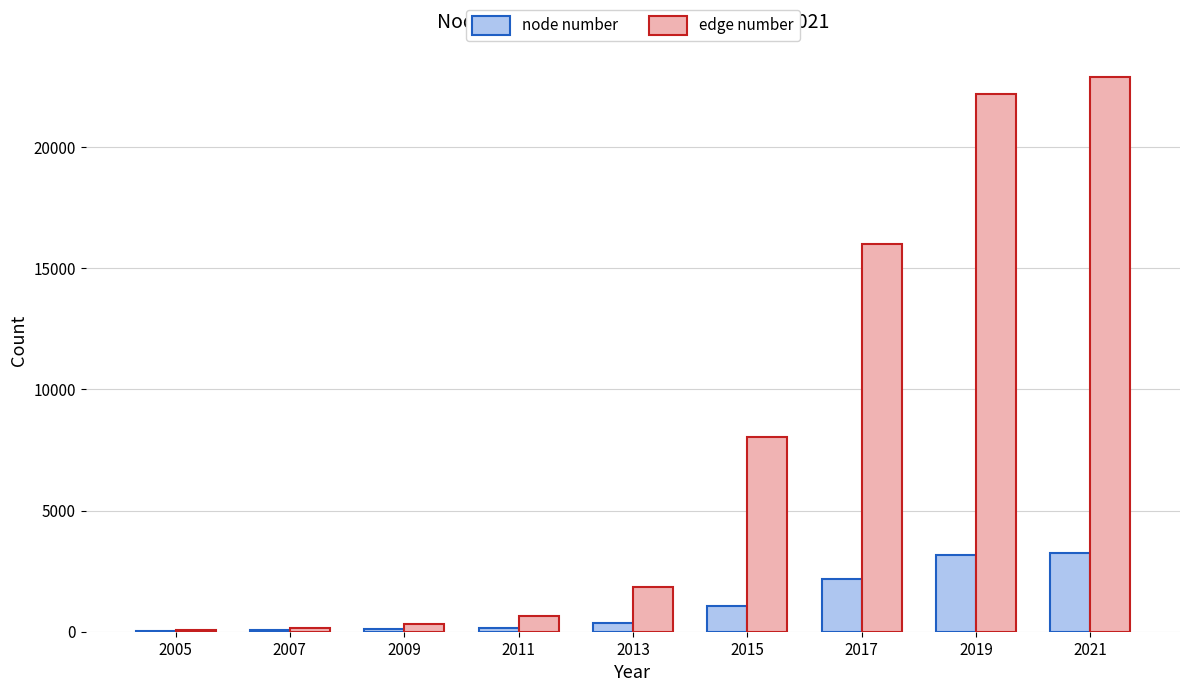

What is the greatest value displayed?

22912